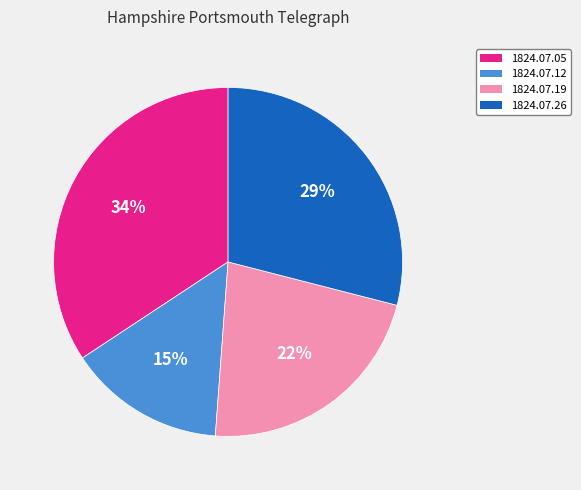

Does 1824.07.26 account for over 50% of the chart?

No